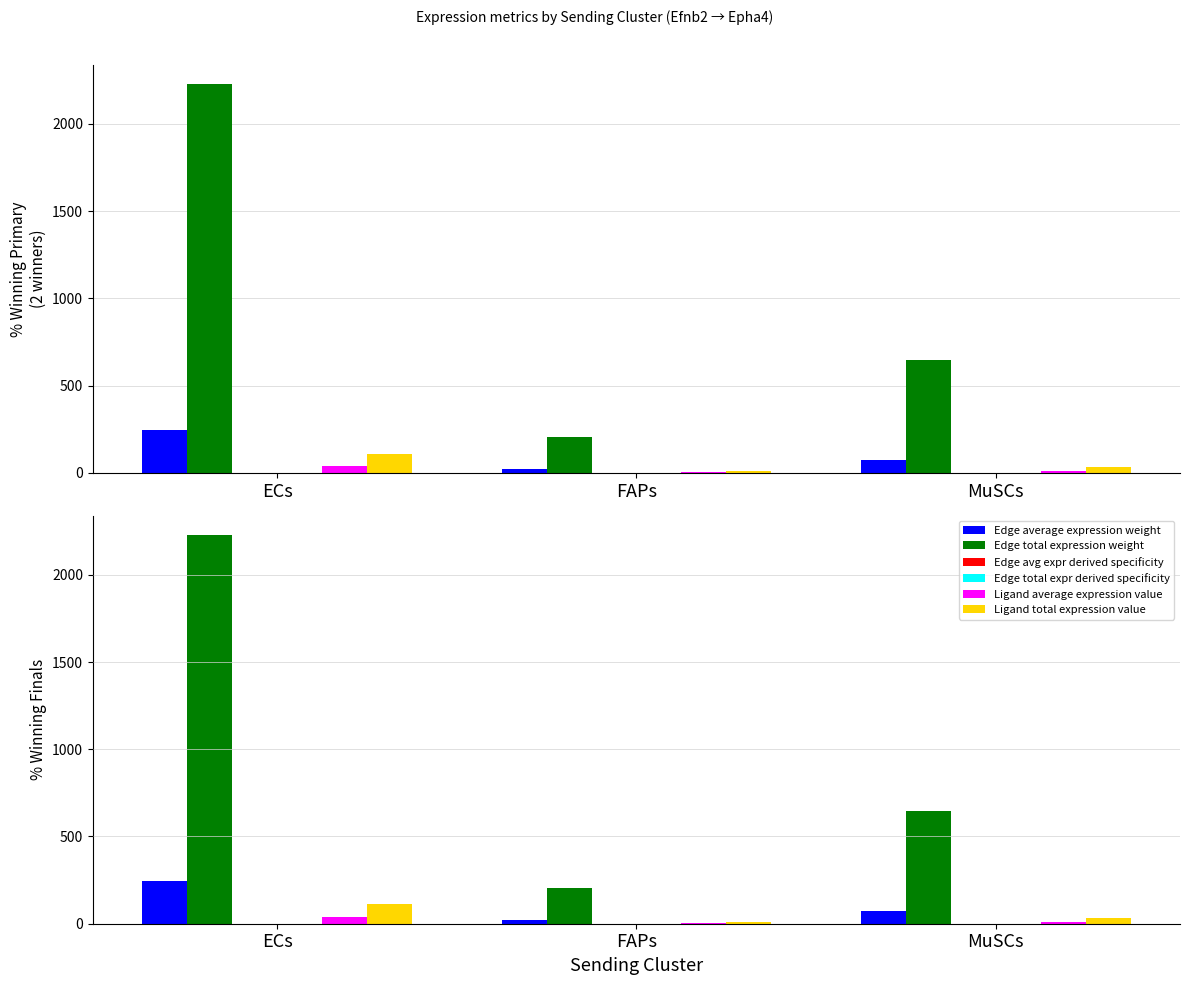

Reading right to left, transcribe all the data shown in this chart.

Edge average expression weight: MuSCs=71.8	FAPs=22.6	ECs=247.5
Edge total expression weight: MuSCs=646.0	FAPs=203.7	ECs=2227.8
Edge avg expr derived specificity: MuSCs=0.1	FAPs=0.0	ECs=0.3
Edge total expr derived specificity: MuSCs=0.1	FAPs=0.0	ECs=0.3
Ligand average expression value: MuSCs=10.7	FAPs=3.4	ECs=36.9
Ligand total expression value: MuSCs=32.1	FAPs=10.1	ECs=110.7